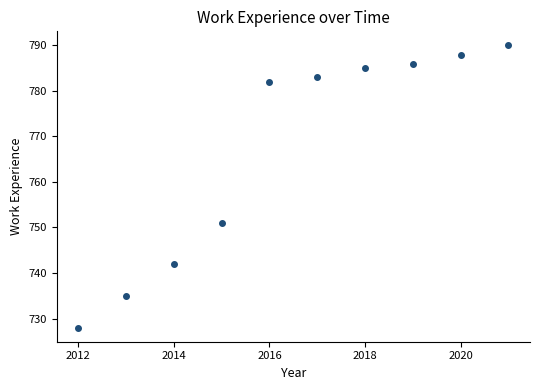

What is the range of X values (max minus min)?

9